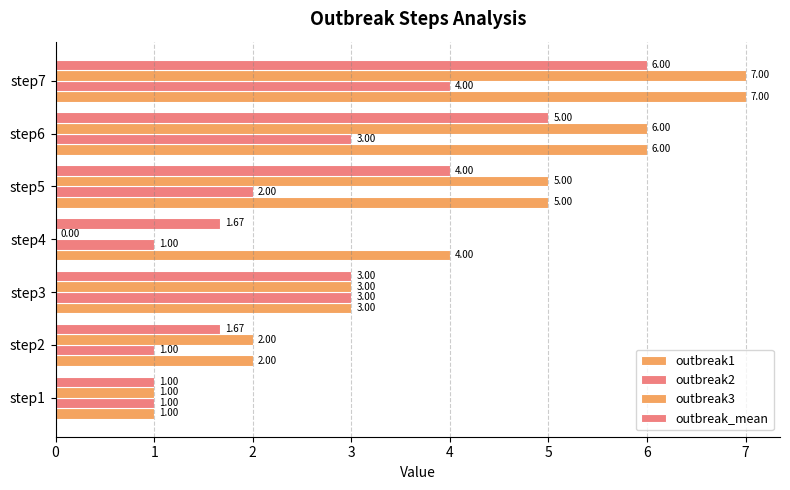

Which series has the widest spread of values?

outbreak3